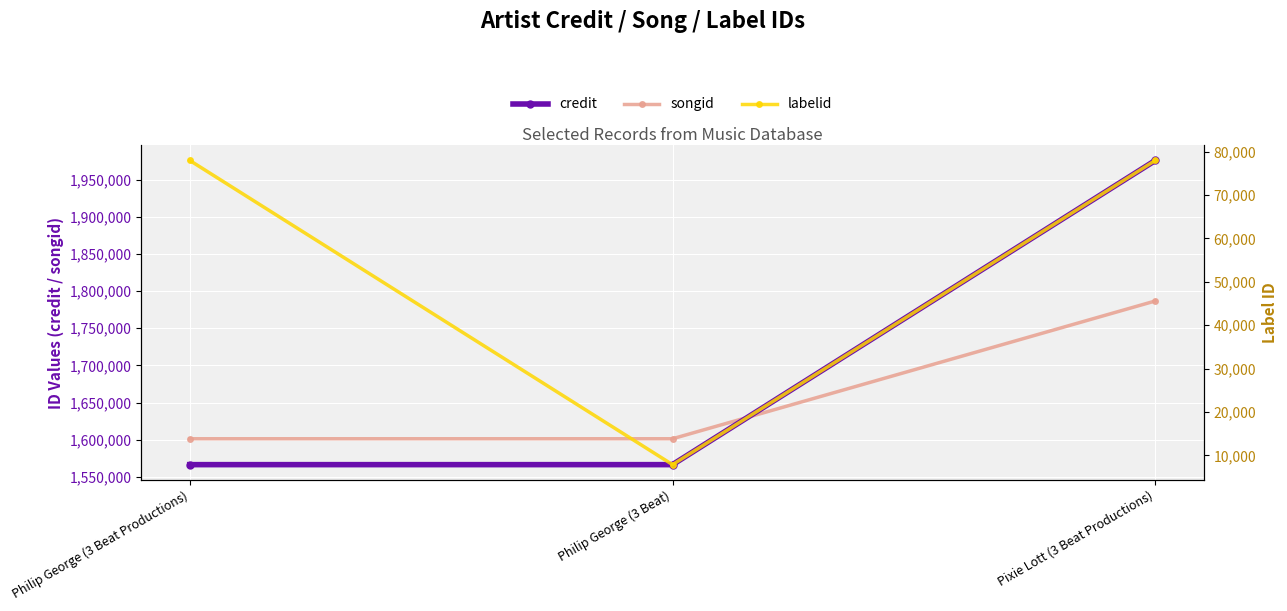

List the series in order of their peak value, highest first.

credit, songid, labelid